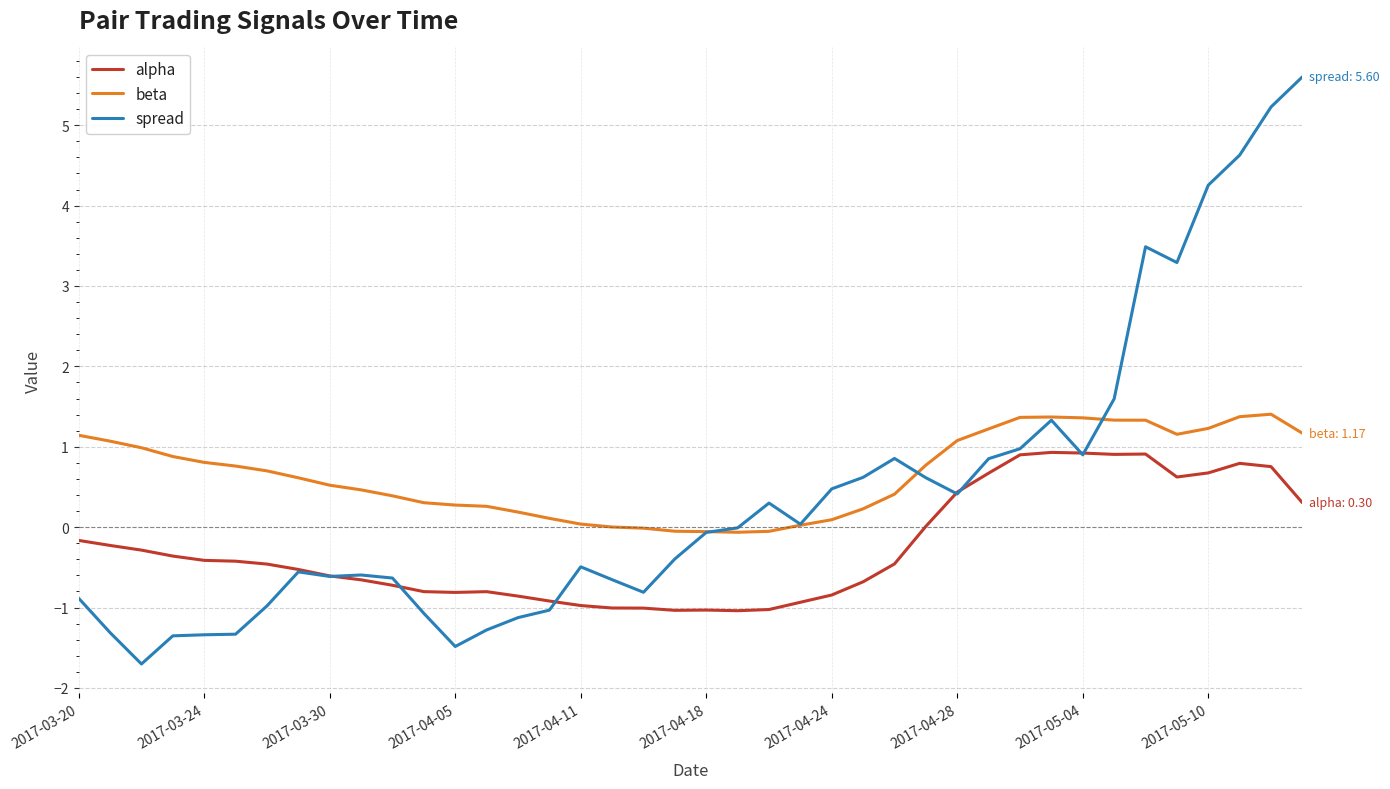

True or false: alpha and beta intersect in this chart.

False